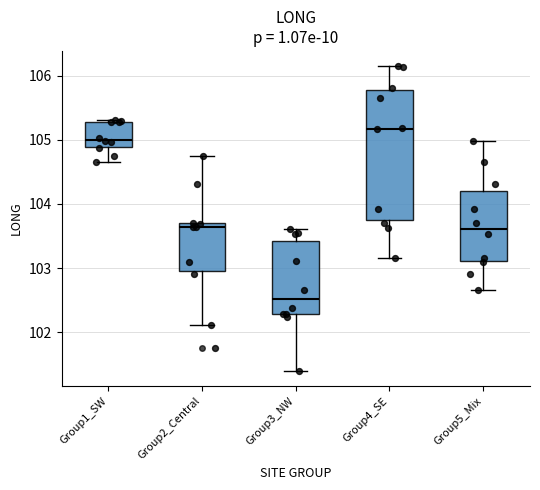

Where does the upper whisker of the box for Group2_Central end on the y-axis? The values are not printed on the chart, so give them approximately, as read against the axis.

104.7